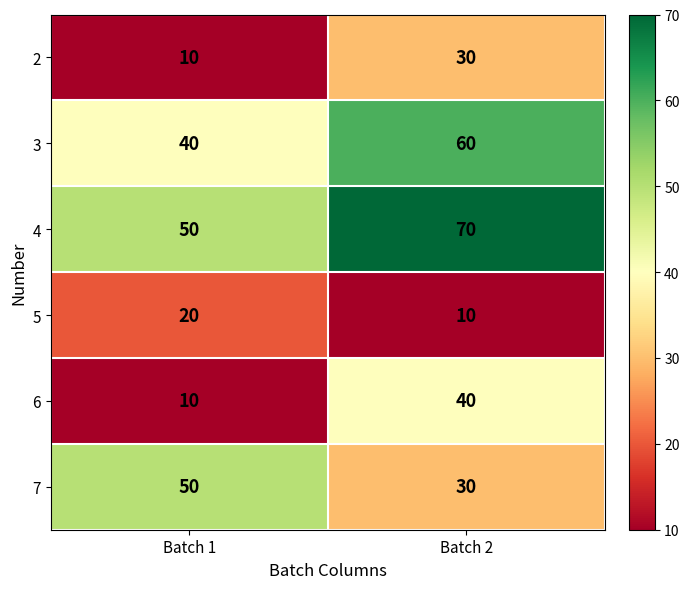

What is the difference between the maximum and minimum values in the 7 series?

20